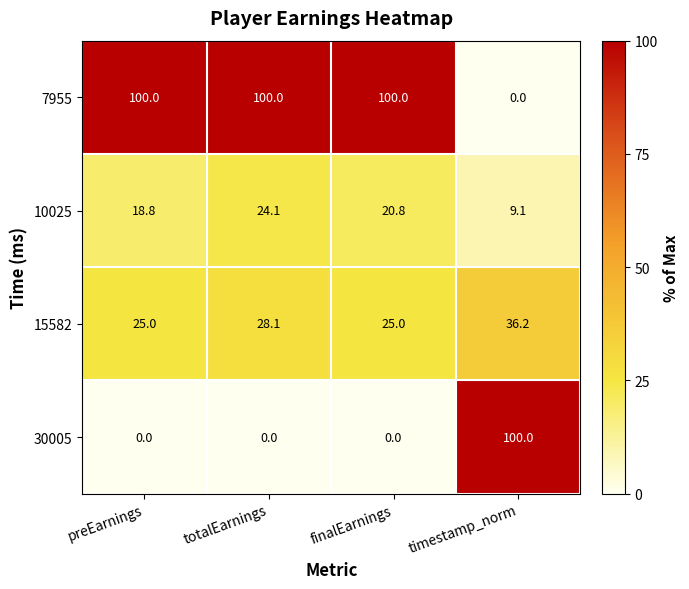

Where does the 15582 series first go above 28?

totalEarnings